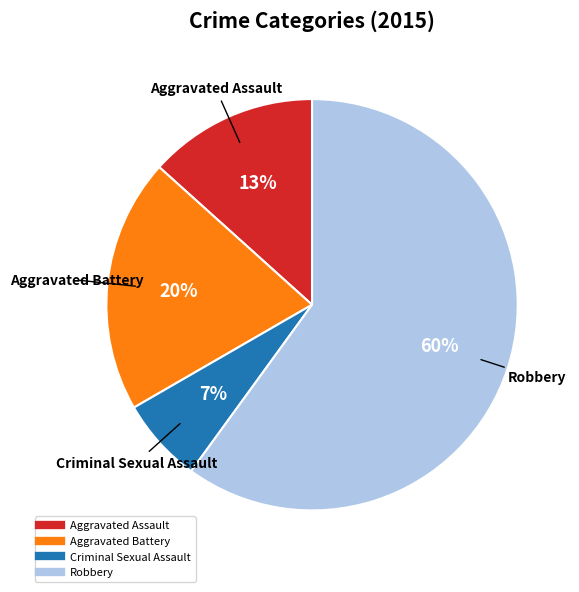

How many segments does this pie chart have?

4